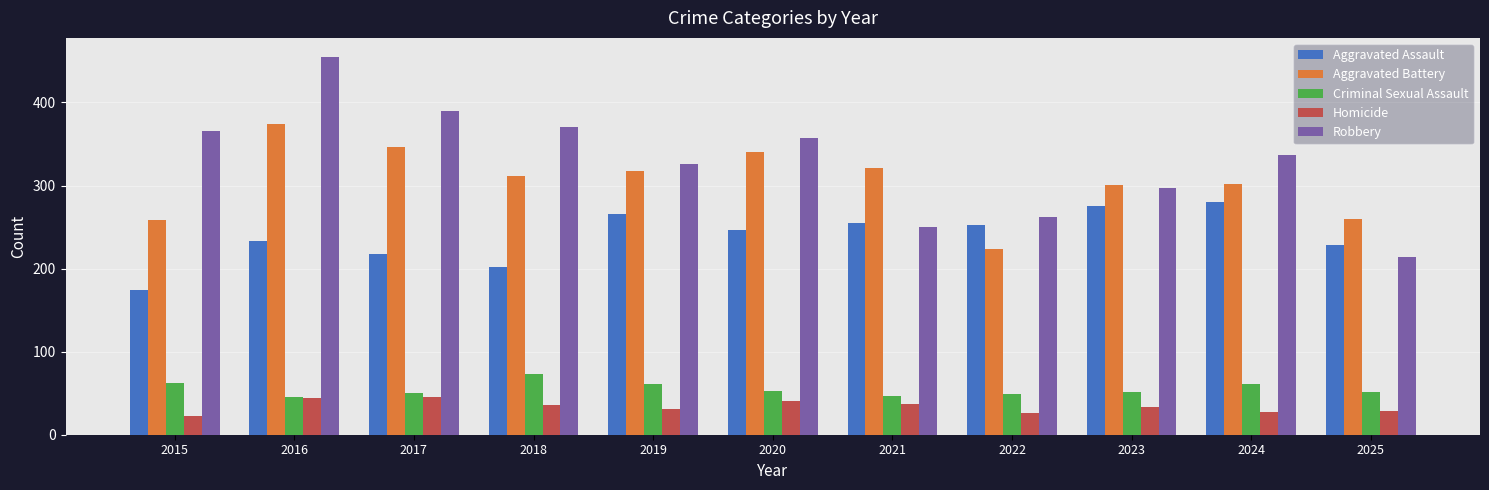

What value does the Robbery series have at 2020, to the nearest 5?

355